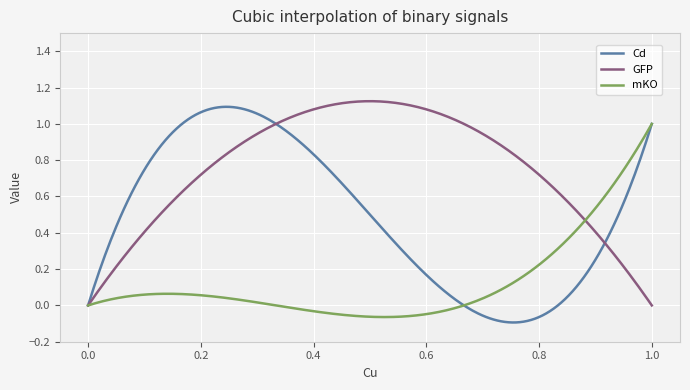

Which series has the largest total across all categories?

GFP